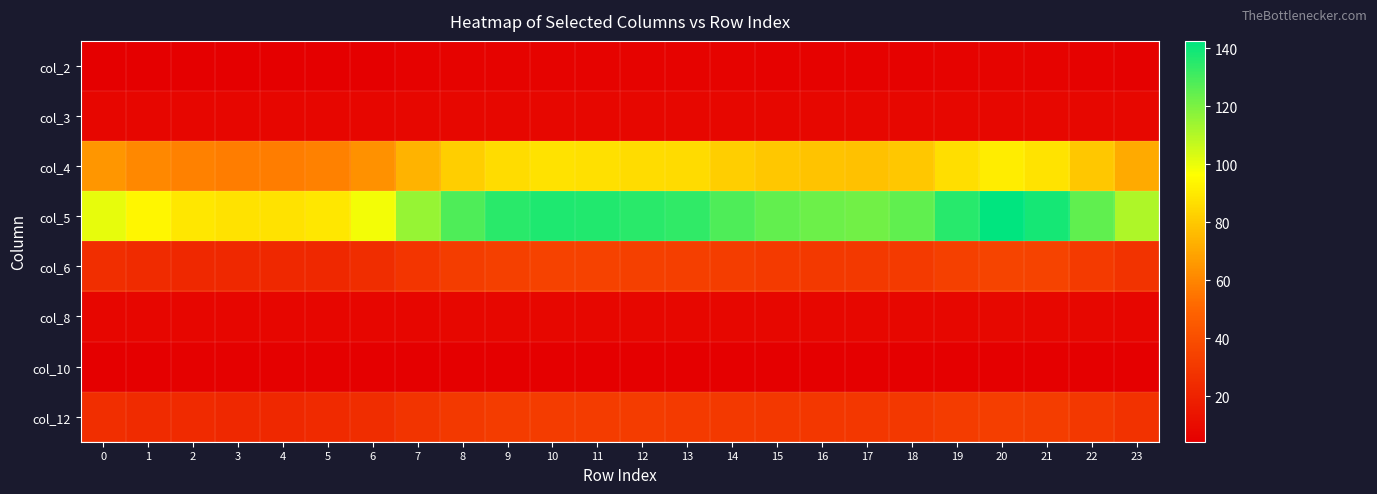

At which category does the chart reach its minimum across all series?

4